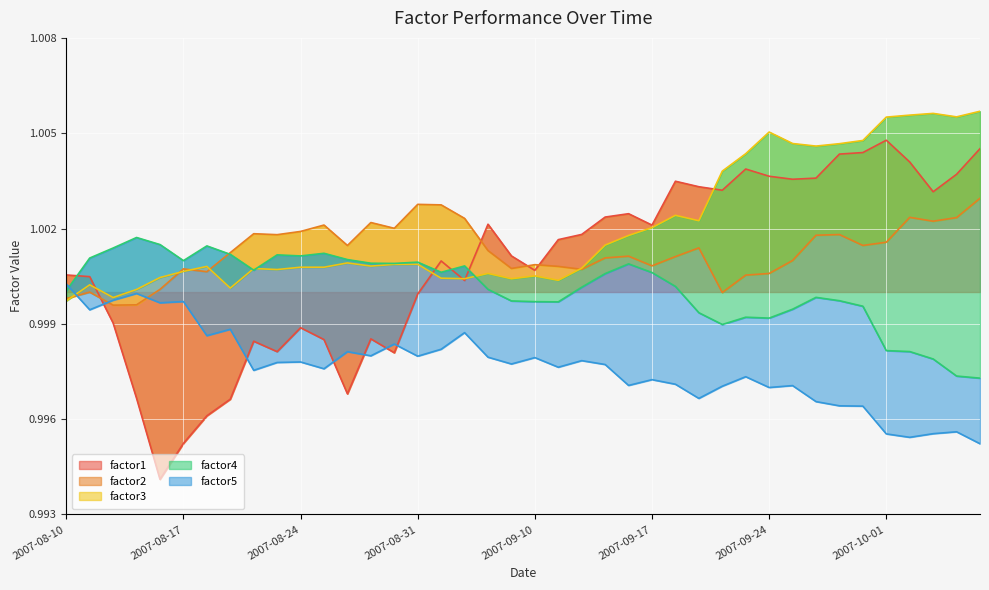

What position from the left is 2007-08-15?

4